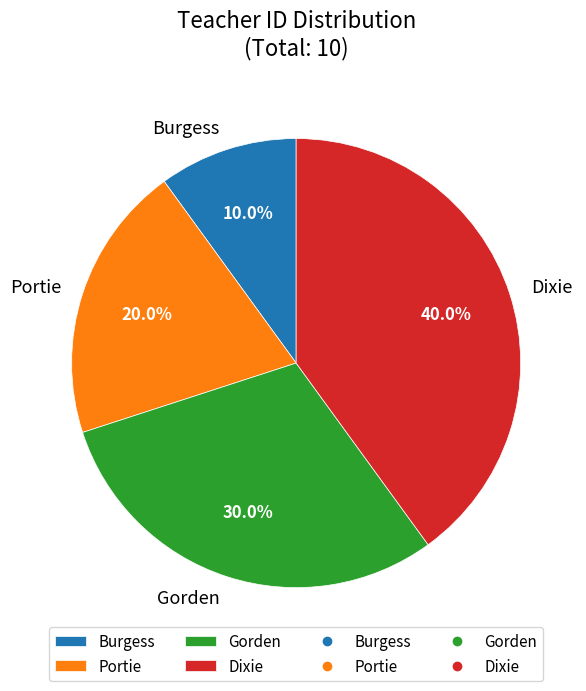

Does any single category account for the majority?

No